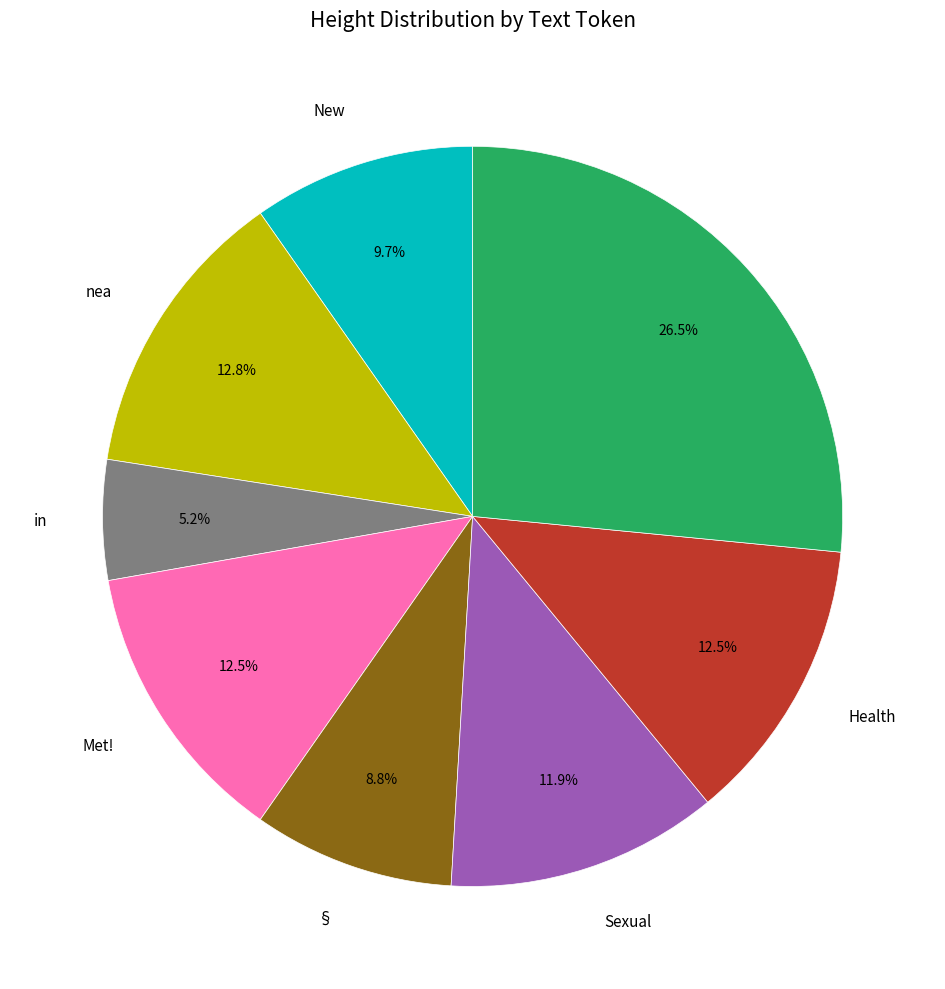

Is there any slice that represents more than half of the pie?

No